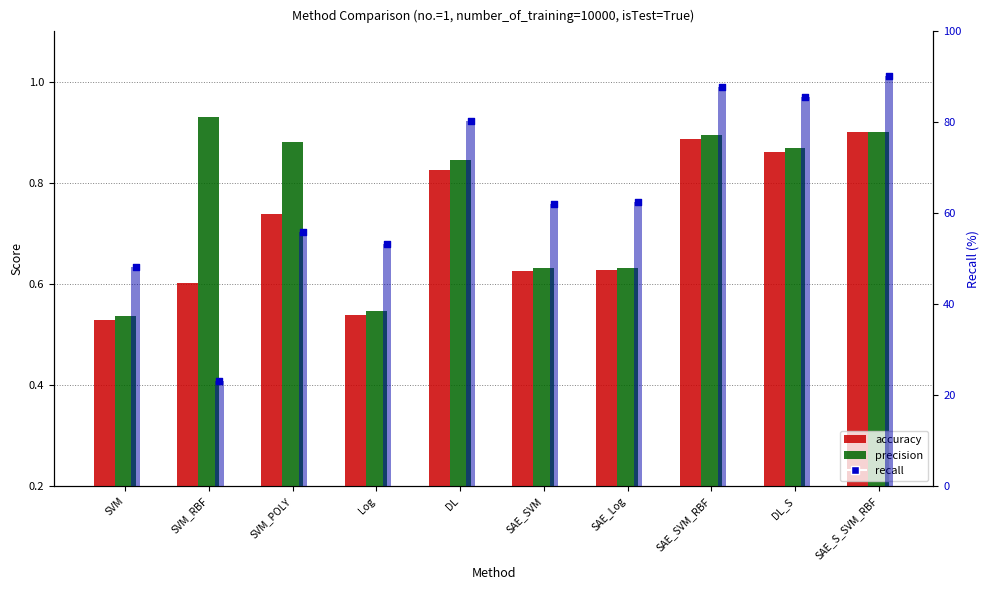

Which series reaches the maximum Y coordinate?

recall_bar